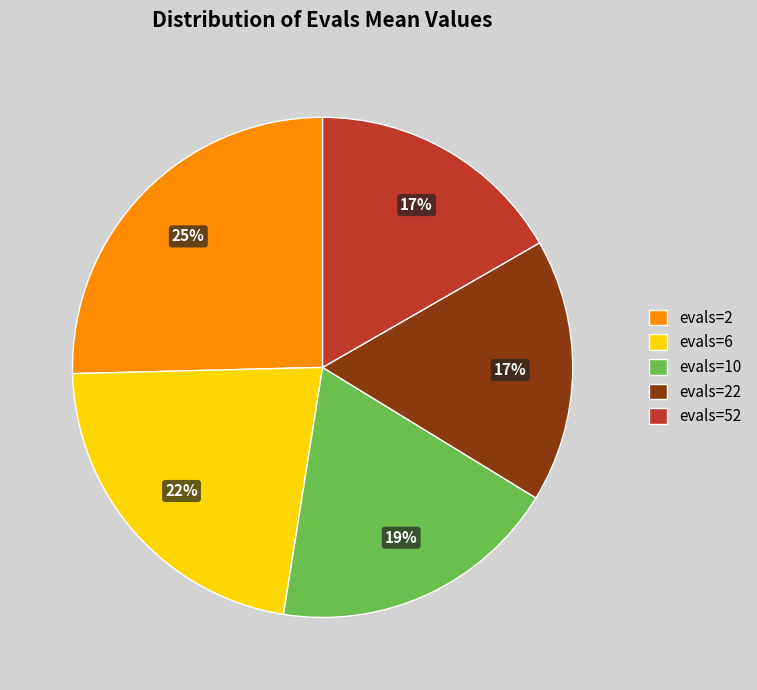

Which has a higher value, evals=2 or evals=52?

evals=2